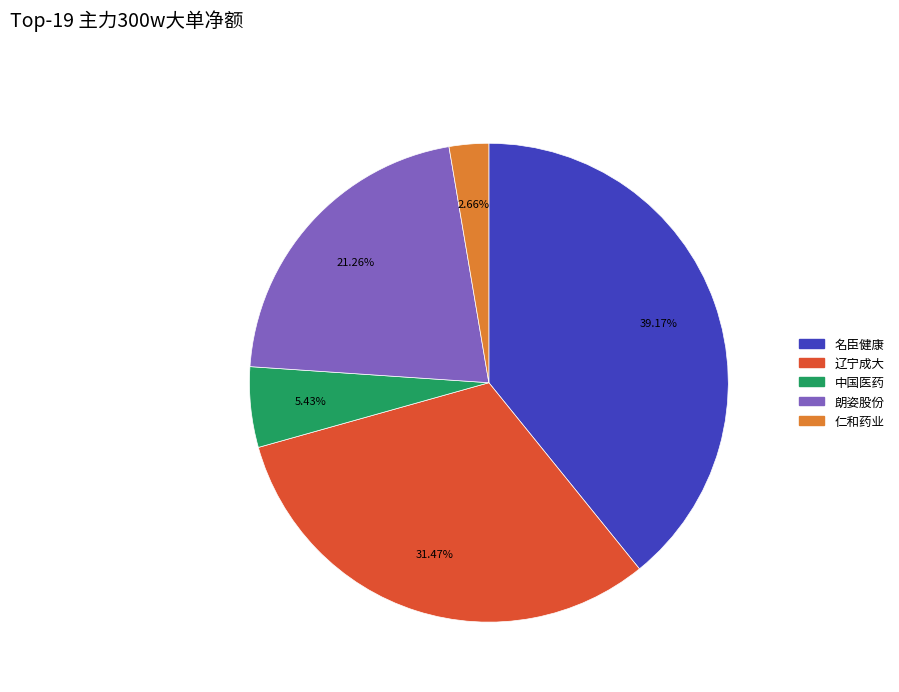

Is there any slice that represents more than half of the pie?

No